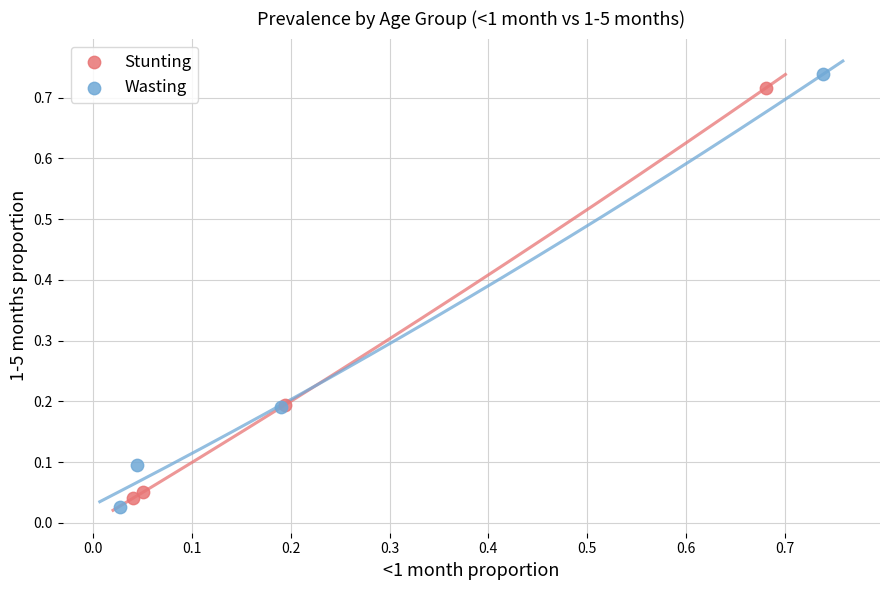

Which series has the widest spread of Y values?

Wasting